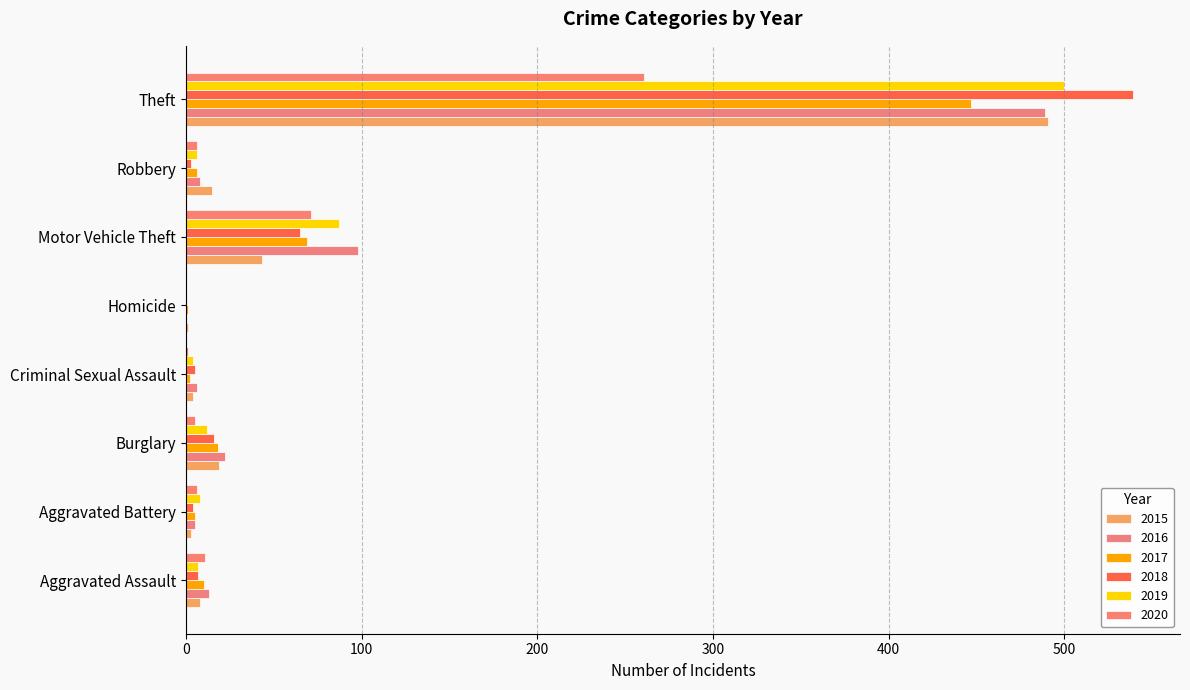

How many series are shown in this chart?

6